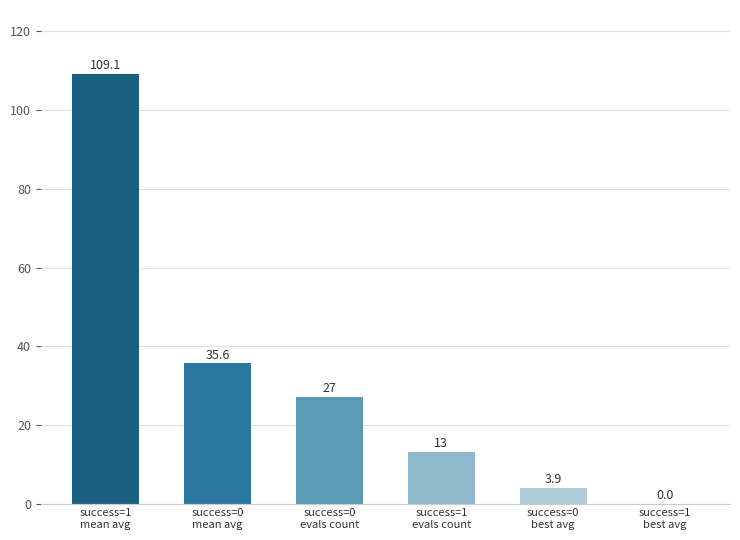

At which label does the data first exceed 27?

success=1
mean avg